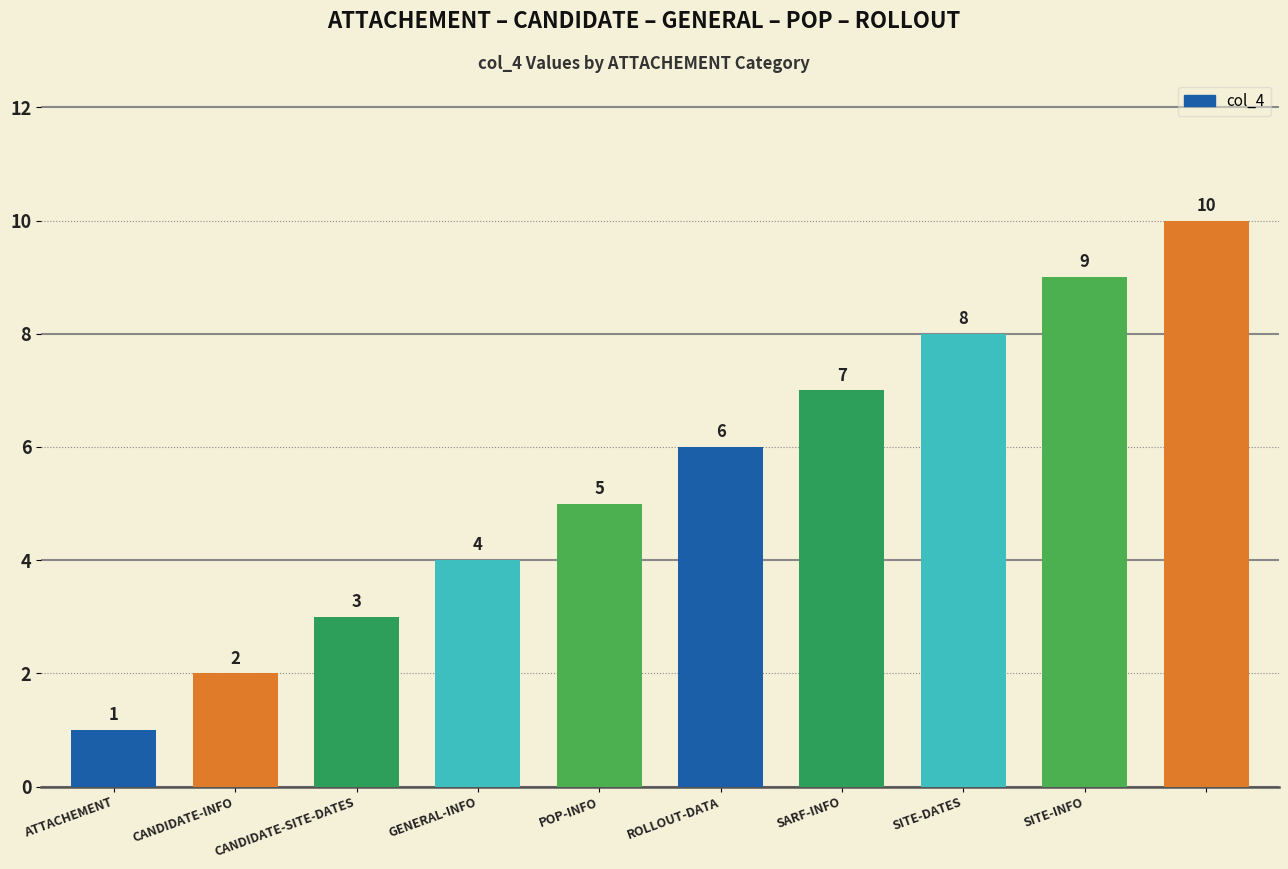

Are the bars horizontal?

No